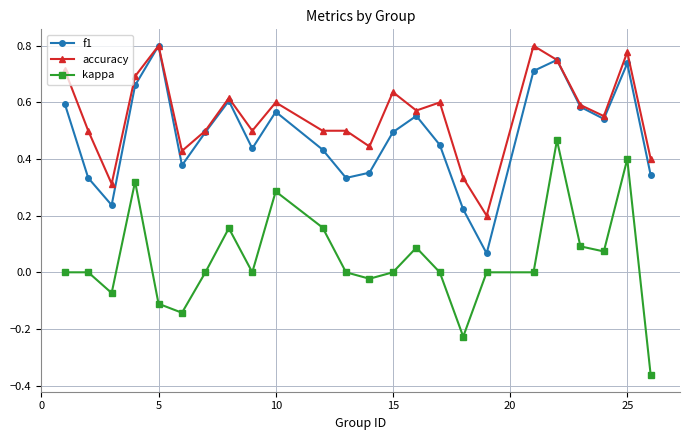

What are all the series names shown in the legend?

f1, accuracy, kappa